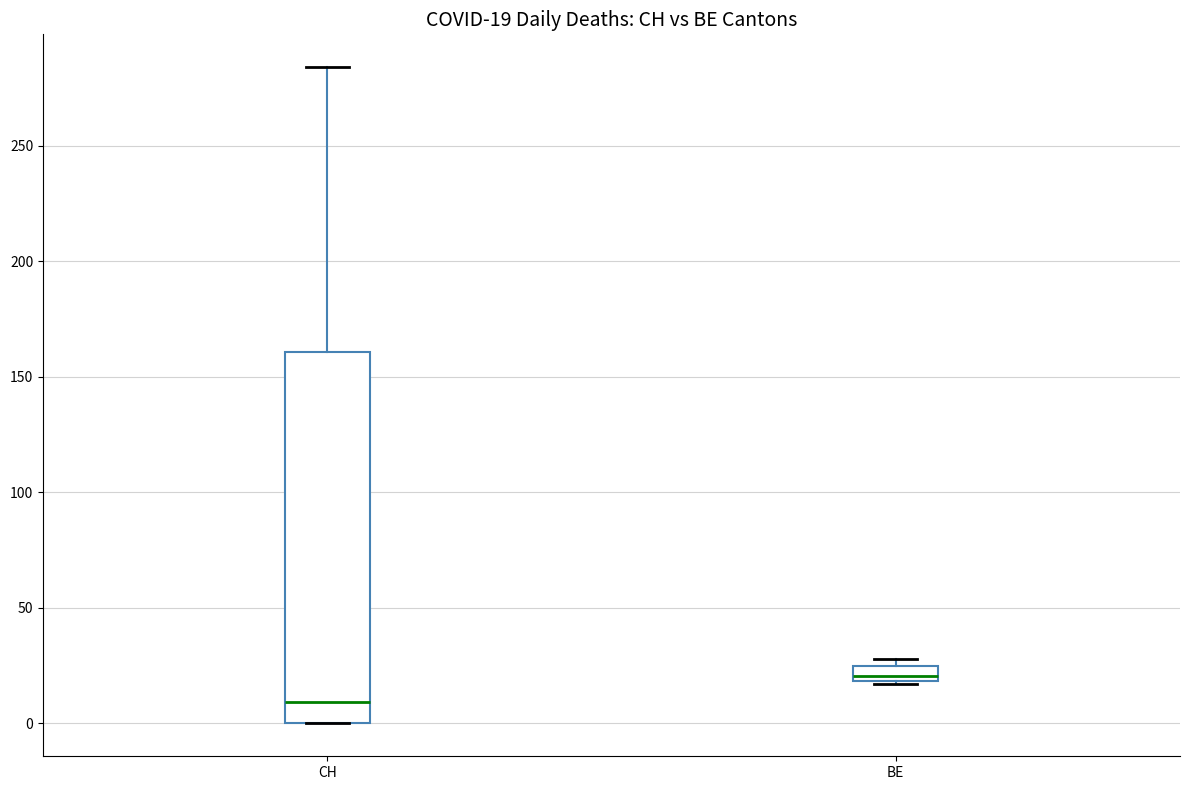

Which box is the tallest, from its lower edge to its upper edge?

CH